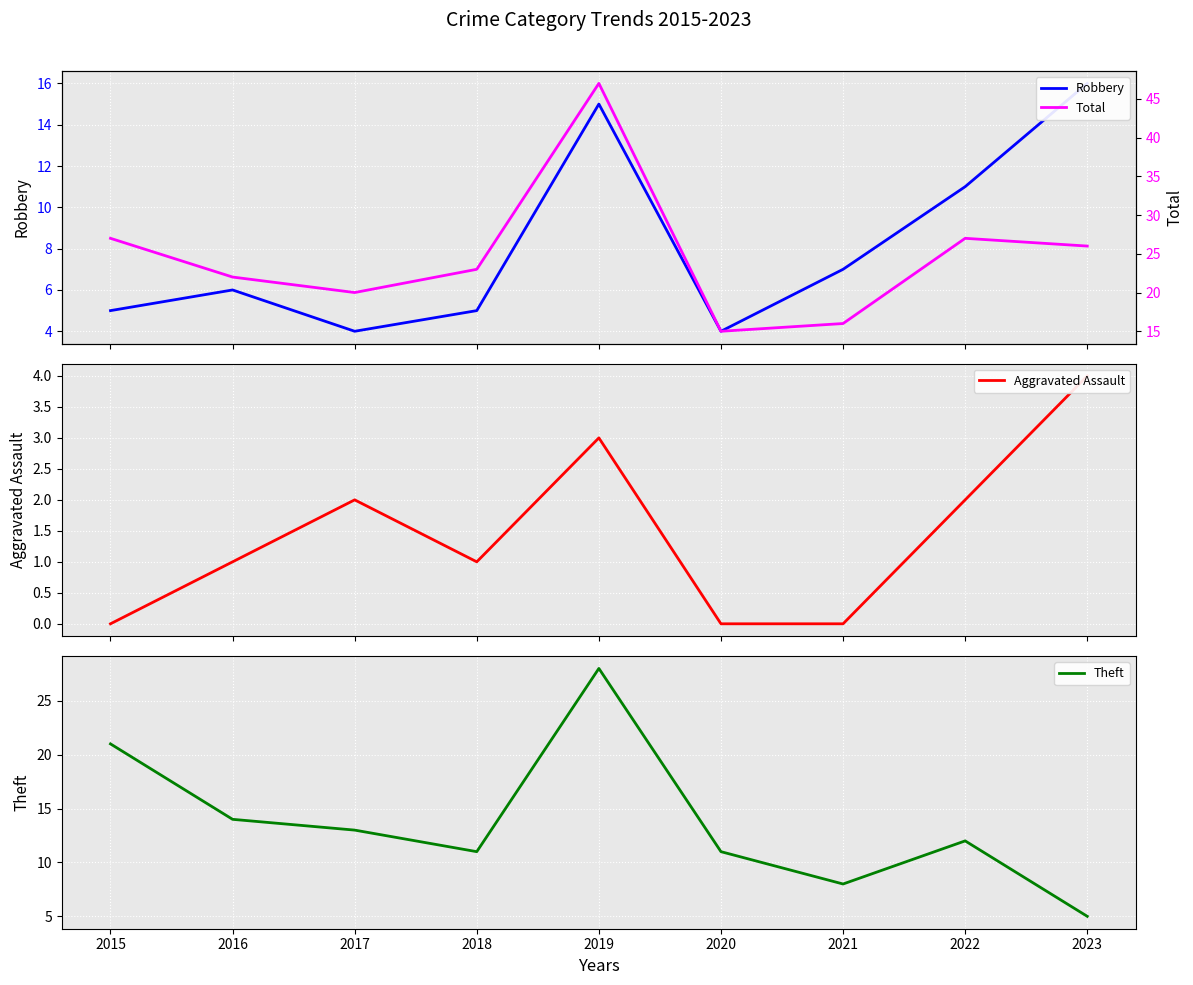

Count the number of data series in this chart.

4